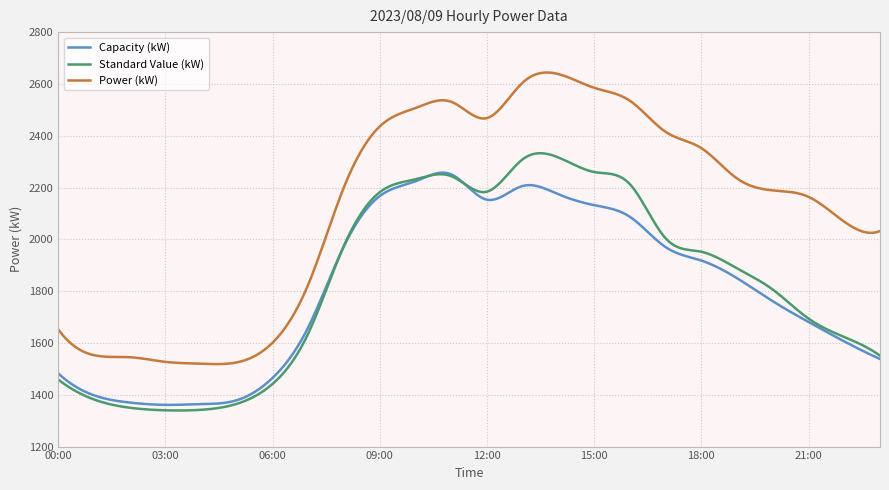

At how many categories does at least one series exceed 1511?

300